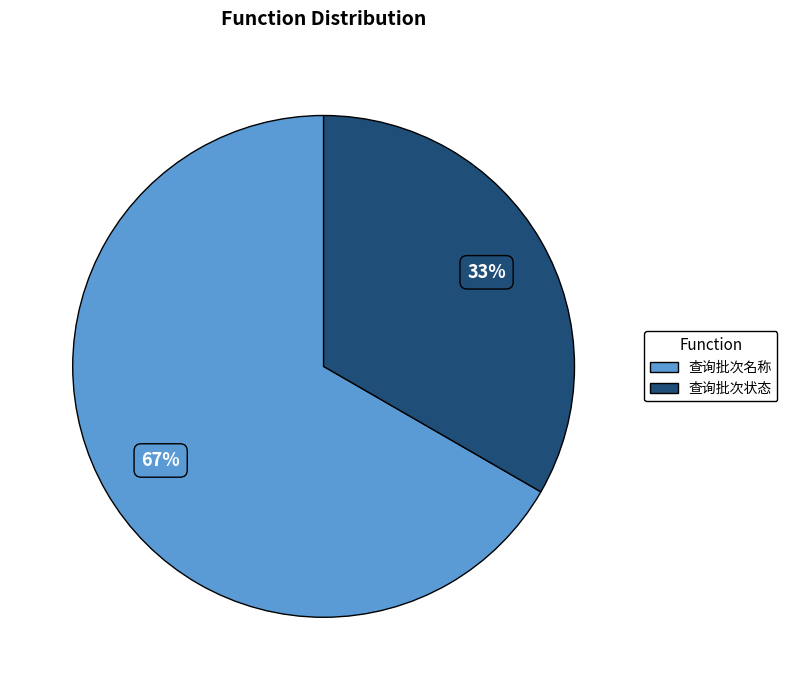

Combined, do 查询批次状态 and 查询批次名称 account for over 50%?

Yes